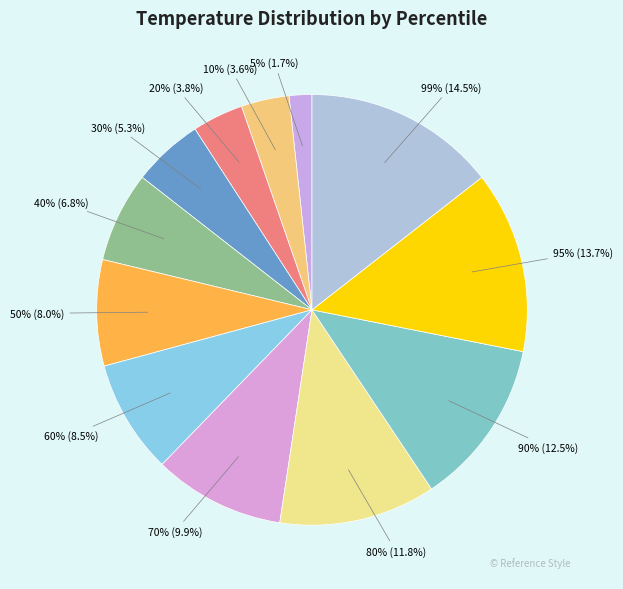

Is there any slice that represents more than half of the pie?

No